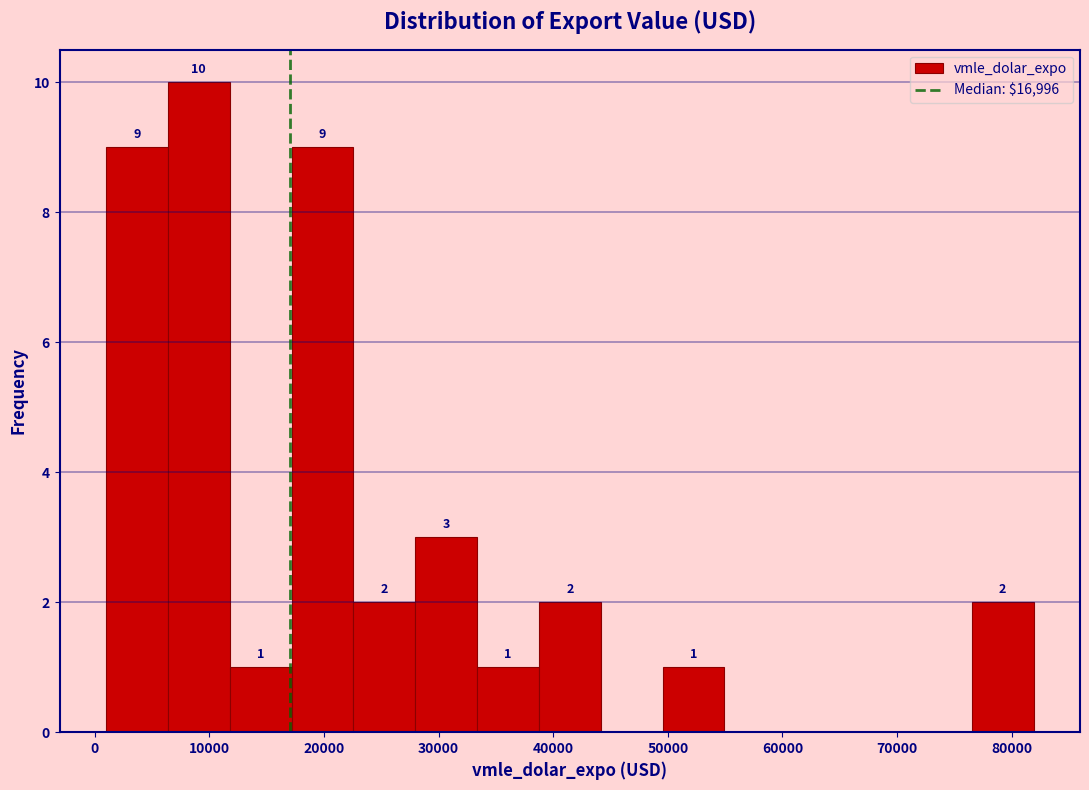

Which range on the x-axis has the tallest bar?

6000 to 12000